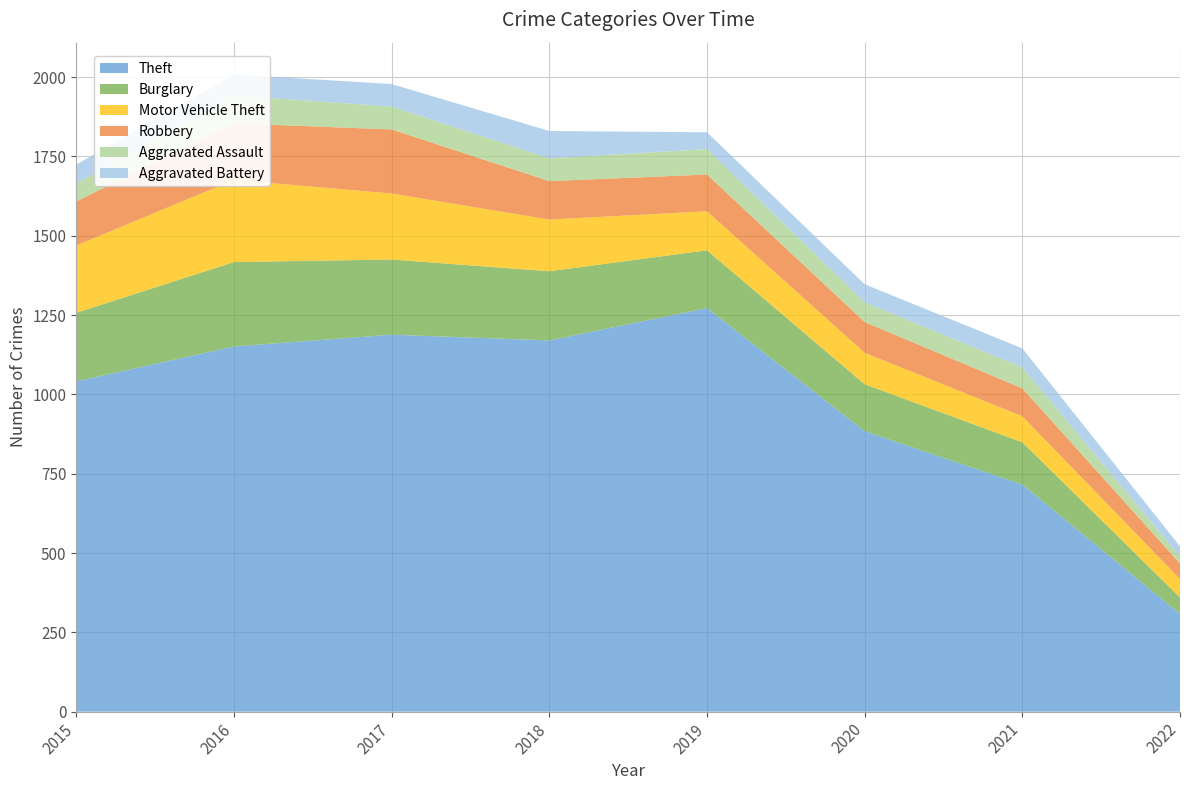

Reading left to right, list all the values displayed in this chart.

Theft: 2015=1041	2016=1151	2017=1188	2018=1170	2019=1272	2020=884	2021=716	2022=308
Burglary: 2015=216	2016=266	2017=237	2018=218	2019=182	2020=148	2021=133	2022=52
Motor Vehicle Theft: 2015=212	2016=259	2017=208	2018=163	2019=123	2020=99	2021=82	2022=58
Robbery: 2015=139	2016=178	2017=202	2018=121	2019=116	2020=97	2021=88	2022=49
Aggravated Assault: 2015=56	2016=88	2017=72	2018=72	2019=80	2020=62	2021=66	2022=22
Aggravated Battery: 2015=60	2016=66	2017=71	2018=86	2019=53	2020=57	2021=60	2022=32